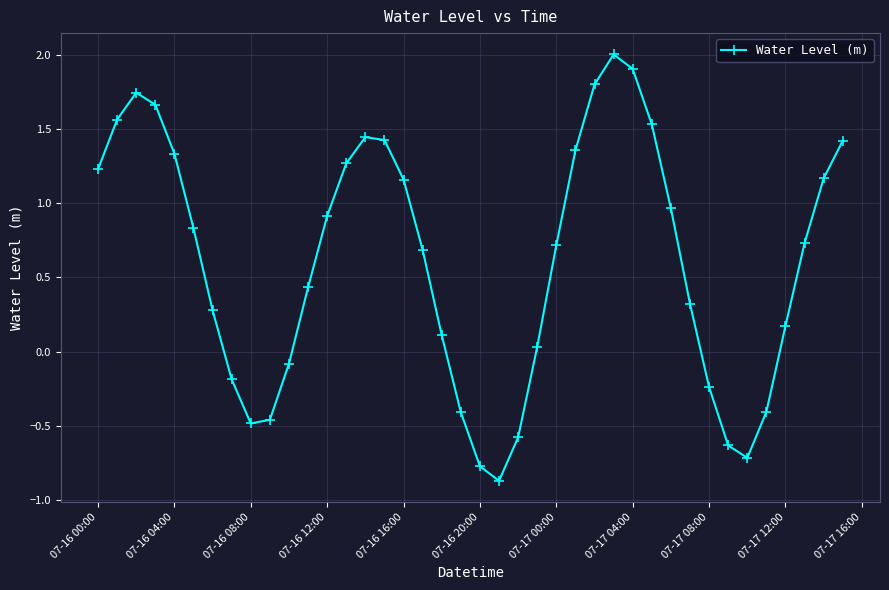

What is the greatest value displayed?

2.0